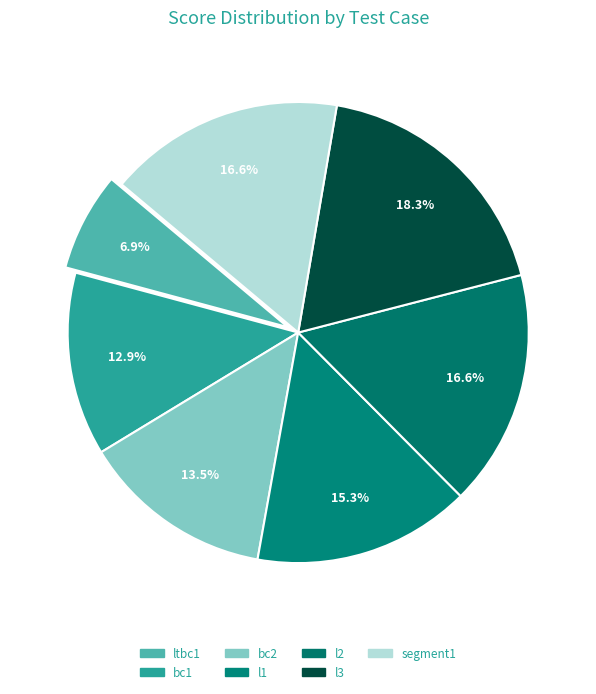

What is the total percentage of l1 and ltbc1?

22.2%